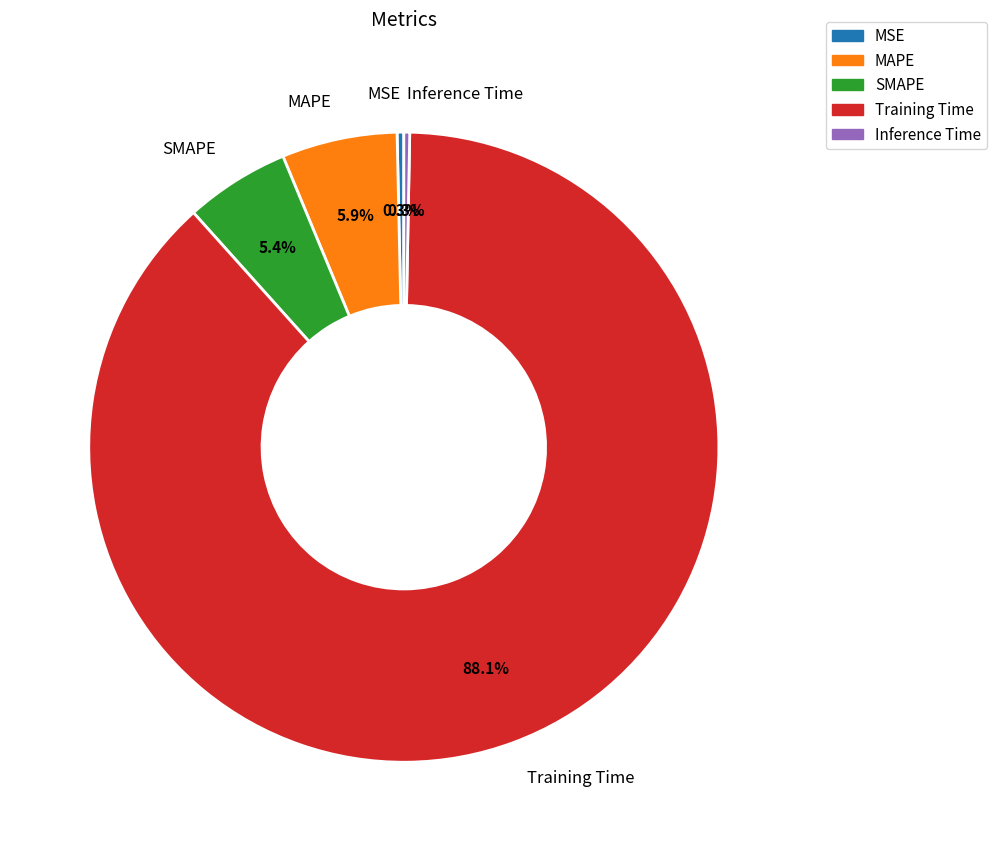

Is it true that SMAPE is 1% of the pie?

False